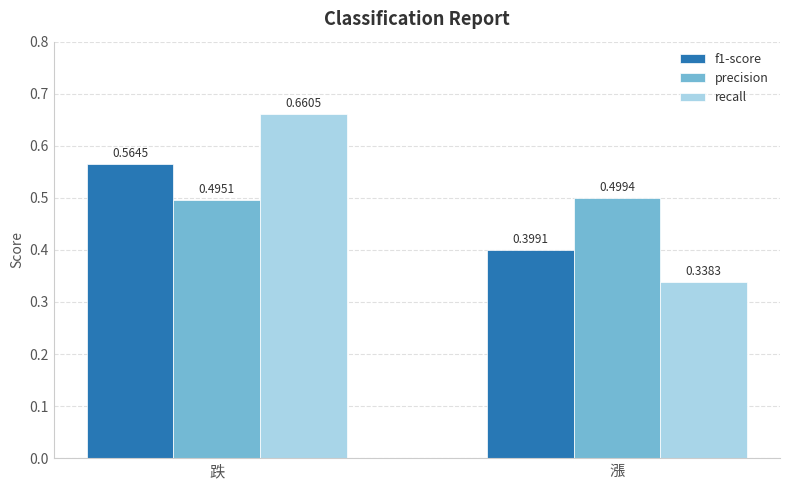

What are all the series names shown in the legend?

f1-score, precision, recall